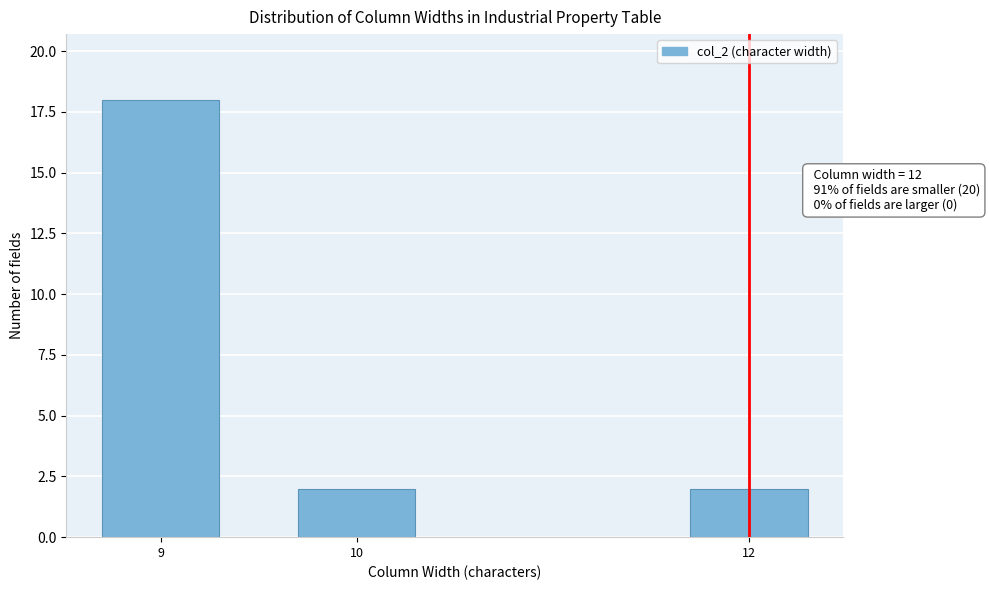

Reading right to left, list all the values displayed in this chart.

2	2	18